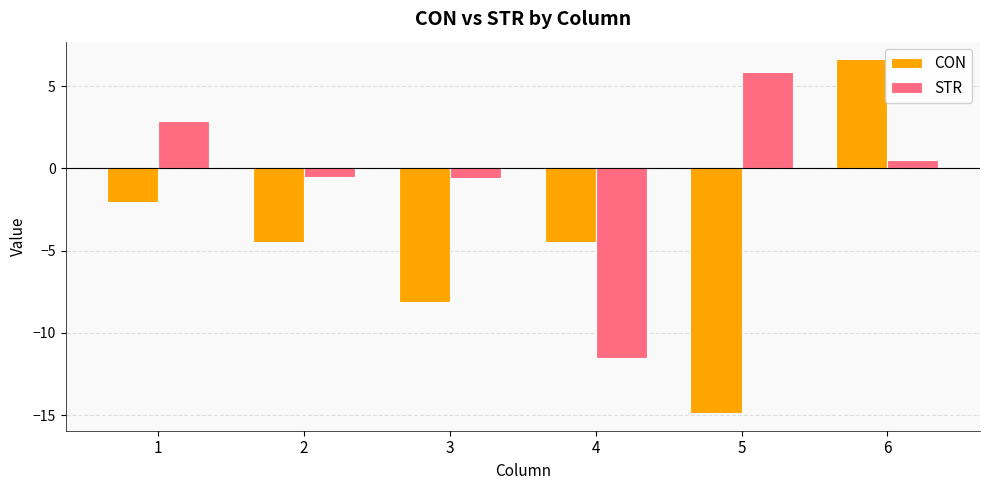

What is the value of the STR bar at the 3rd from the left?

-0.6